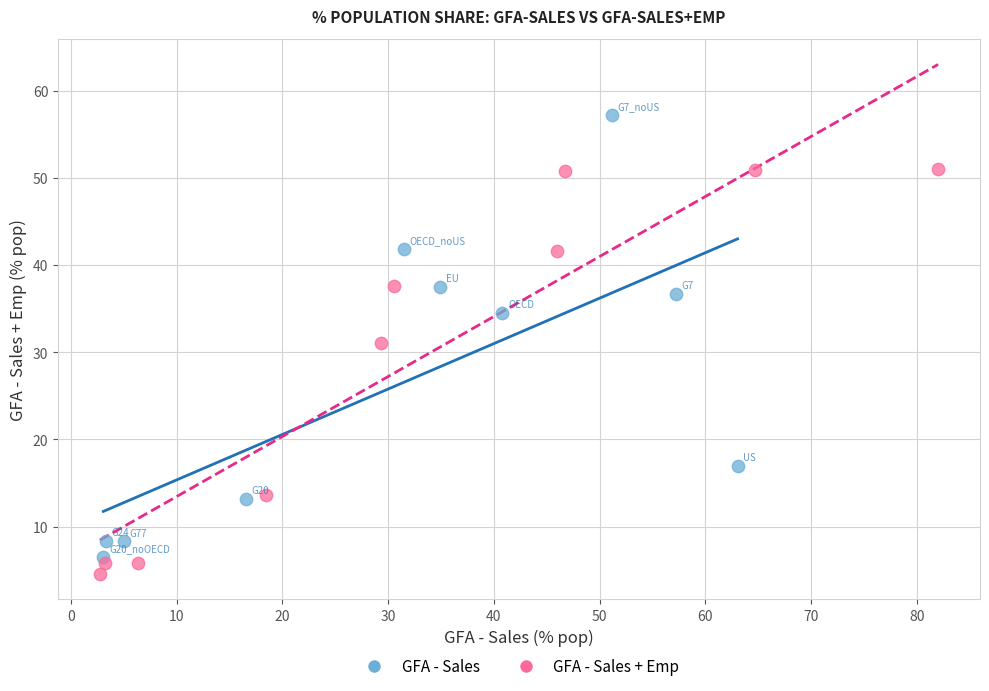

Which series has the largest Y range (max minus min)?

GFA - Sales